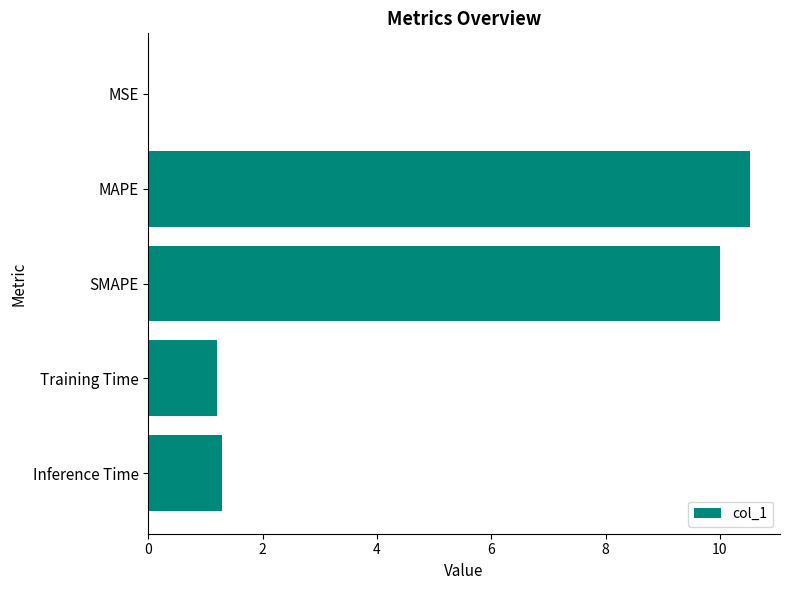

True or false: the data shows 1.3 at Inference Time.

True